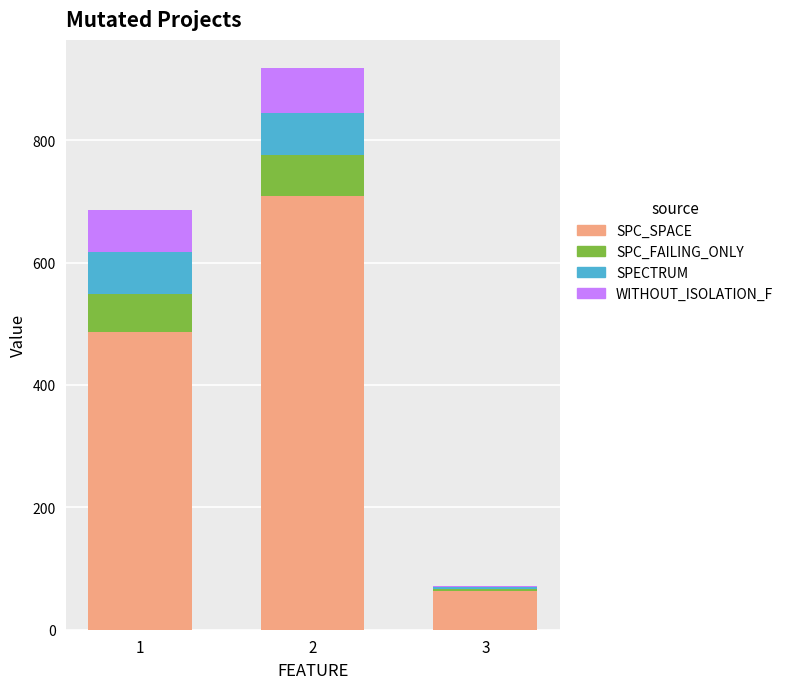

How many distinct data groups are displayed?

4